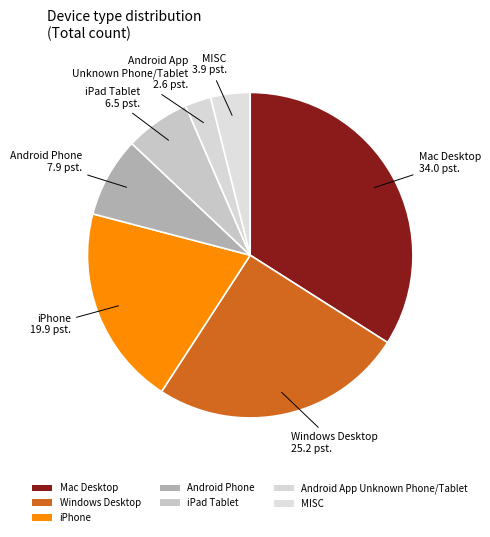

Is it true that iPhone is 20% of the pie?

True